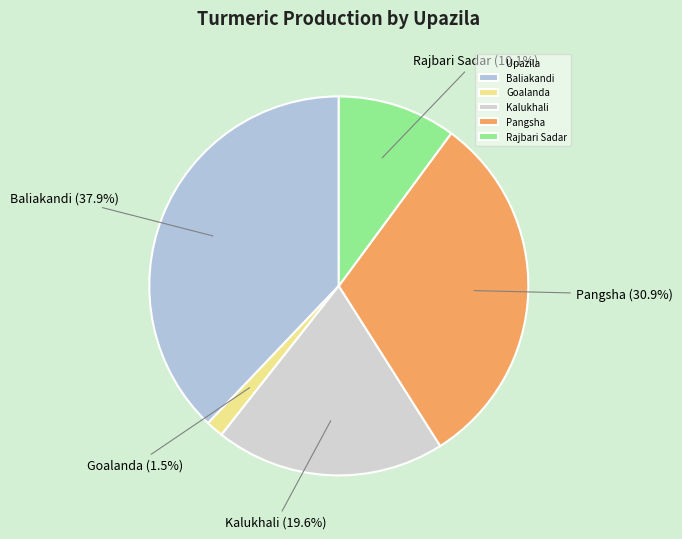

How many segments does this pie chart have?

5